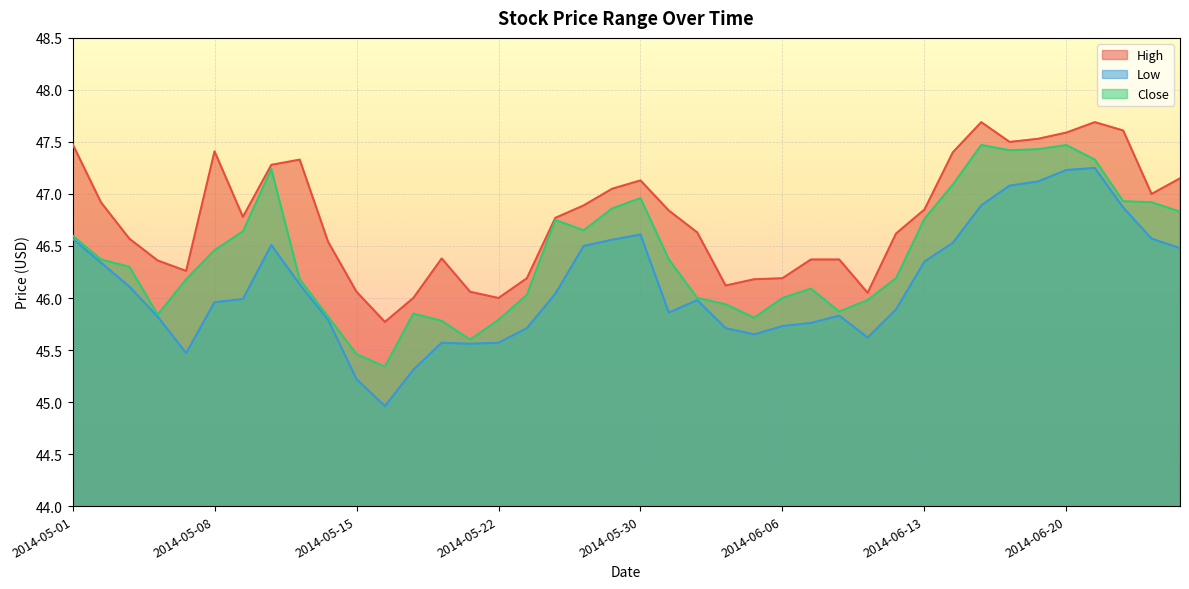

At 2014-06-24, list the series in order from largest to smallest.

High, Close, Low